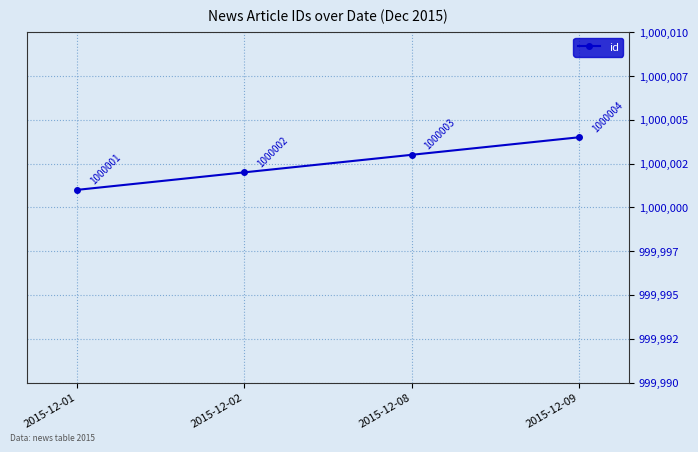

What is the minimum value shown in the chart?

1000001